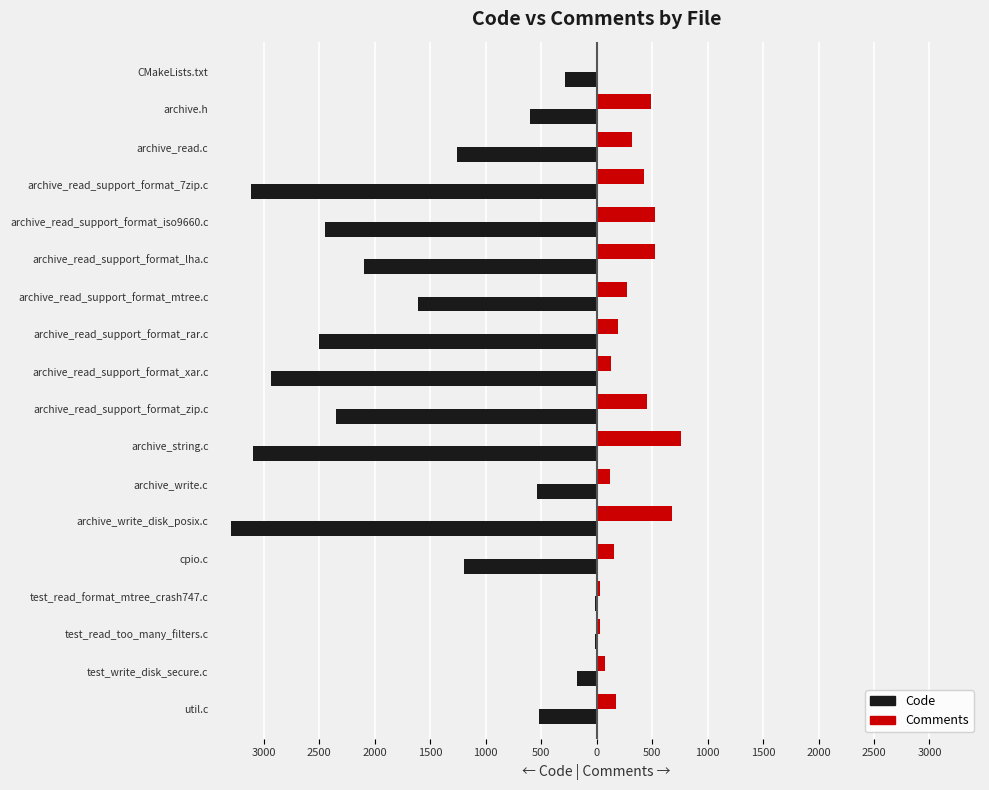

What is the difference between the maximum and minimum values in the Code series?

3275